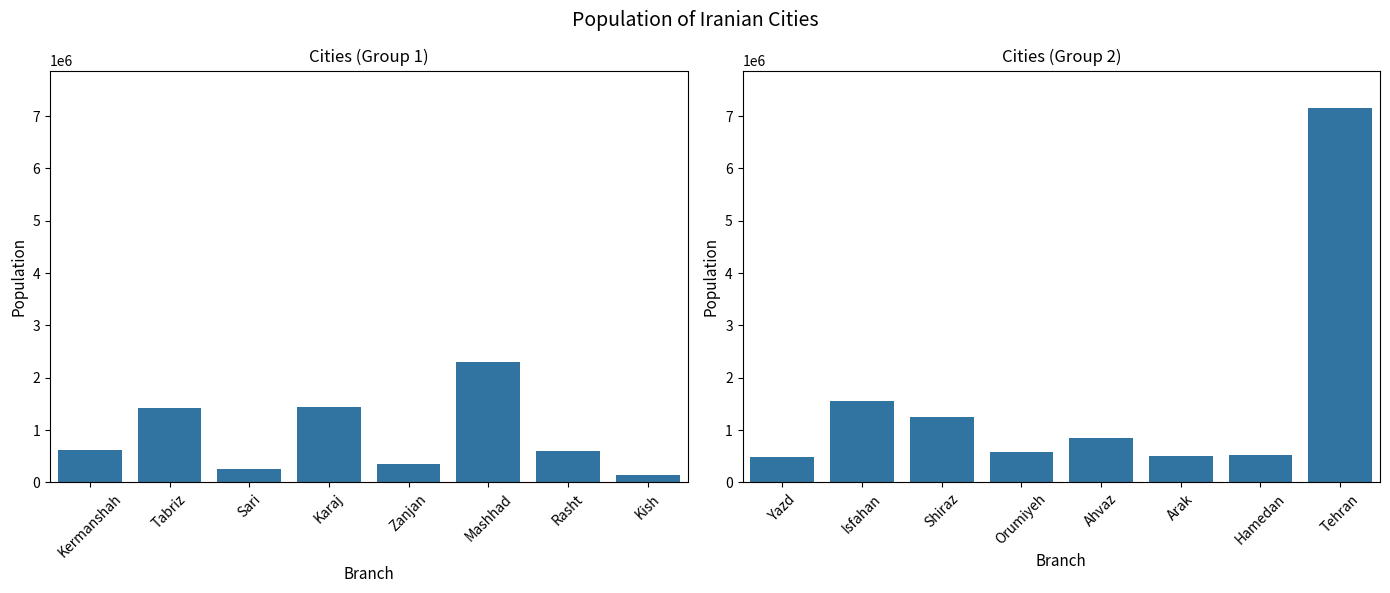

The value at Orumiyeh is 833698. True or false?

False